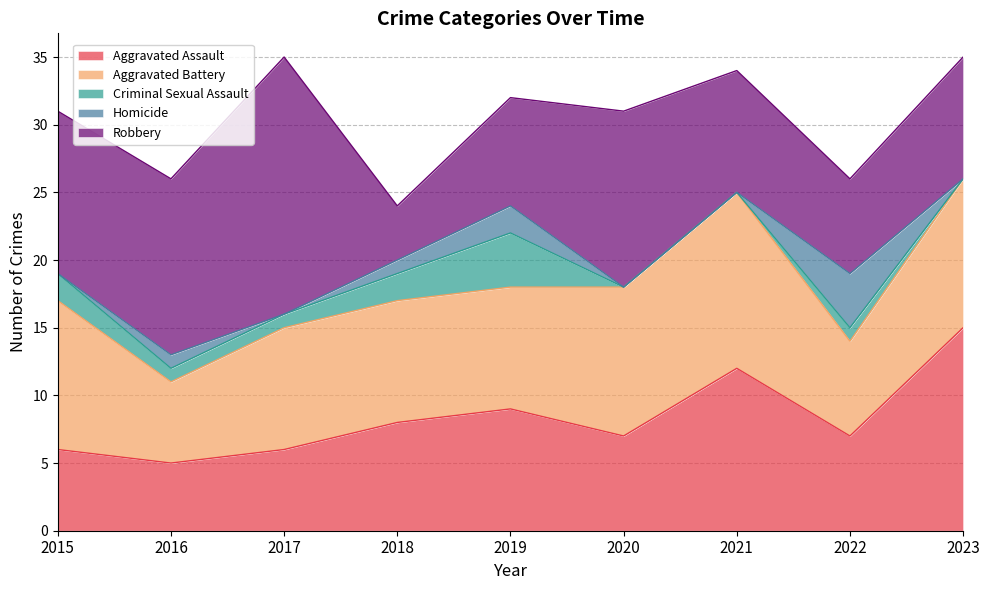

Rank the categories by Homicide value from highest to lowest.

2022, 2019, 2016, 2018, 2015, 2017, 2020, 2021, 2023